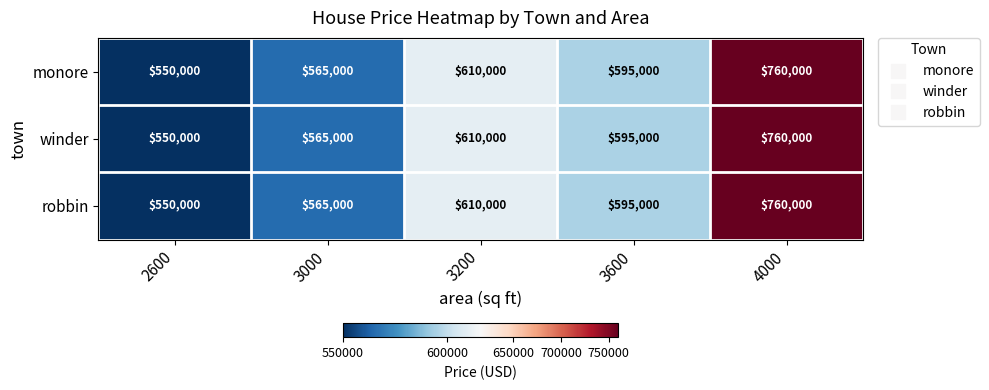

What is the sum of all robbin values?

3080000